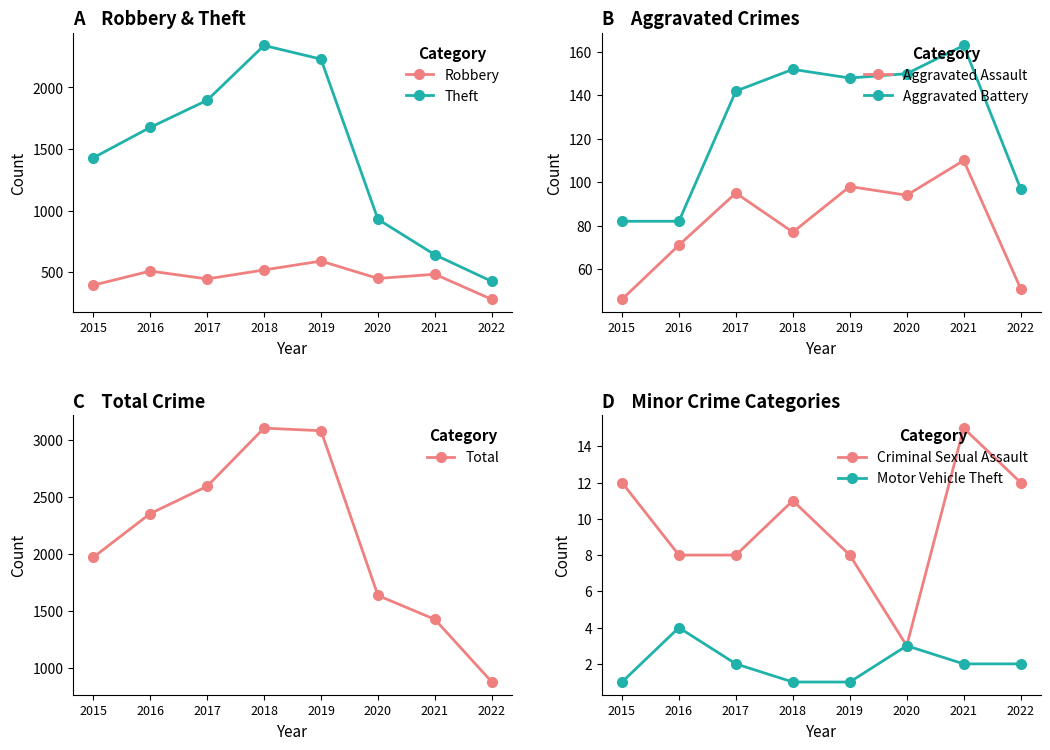

What is the average value of the Robbery series?

459